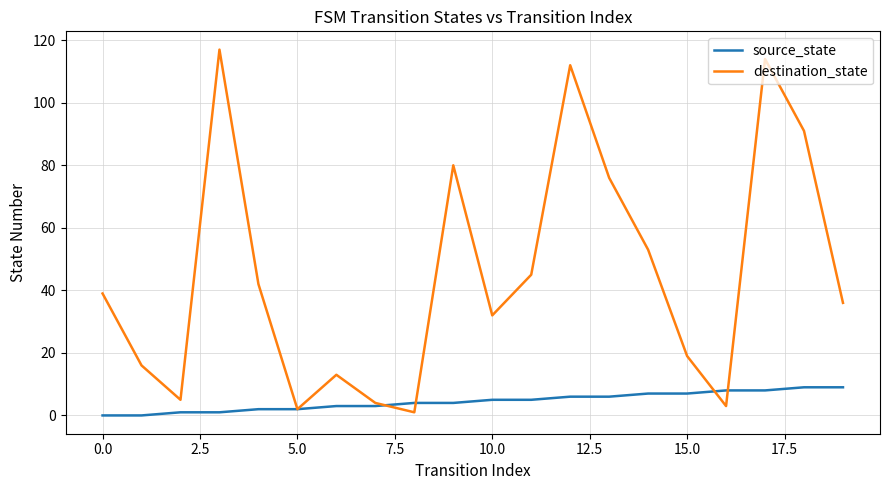

List the series in order of their peak value, lowest first.

source_state, destination_state